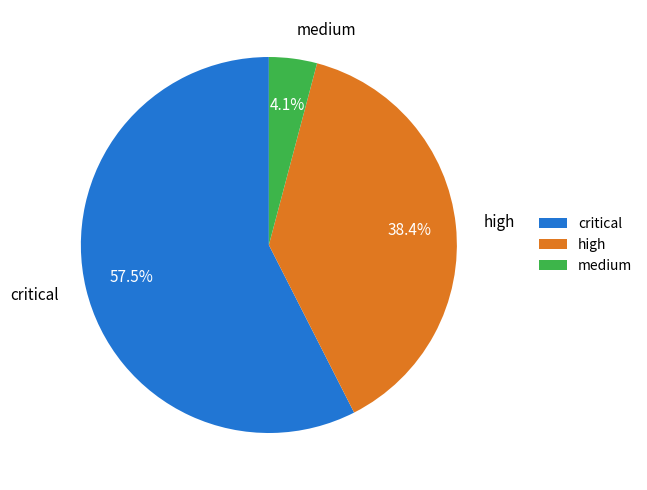

Combined, do high and medium account for over 50%?

No